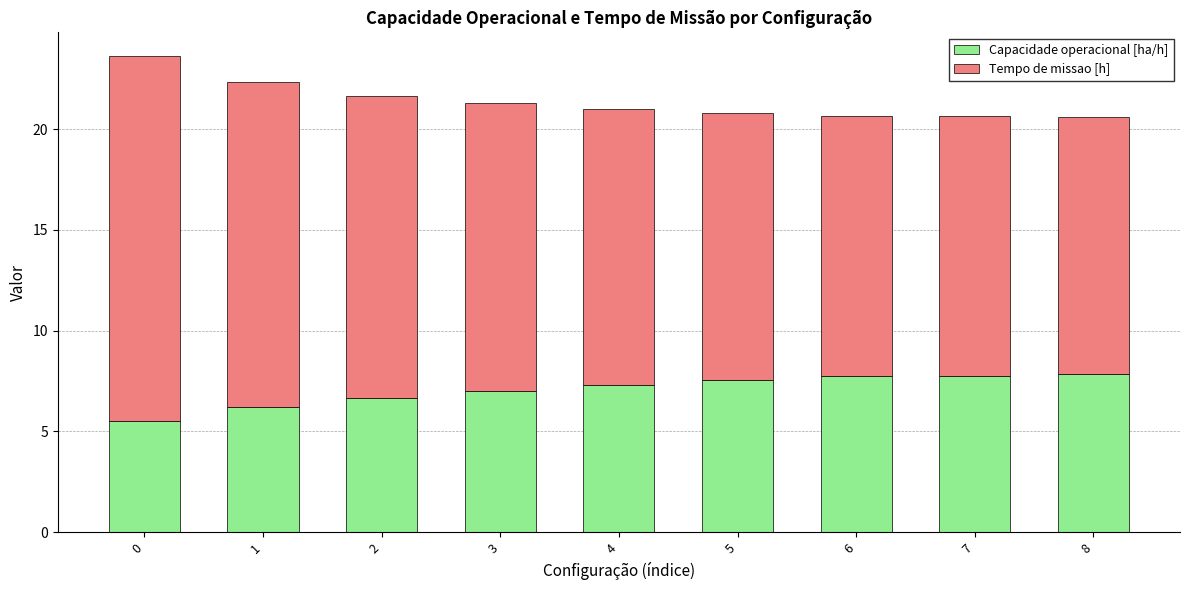

What is the sum of the Capacidade operacional [ha/h] values at 2 and 1?

12.9